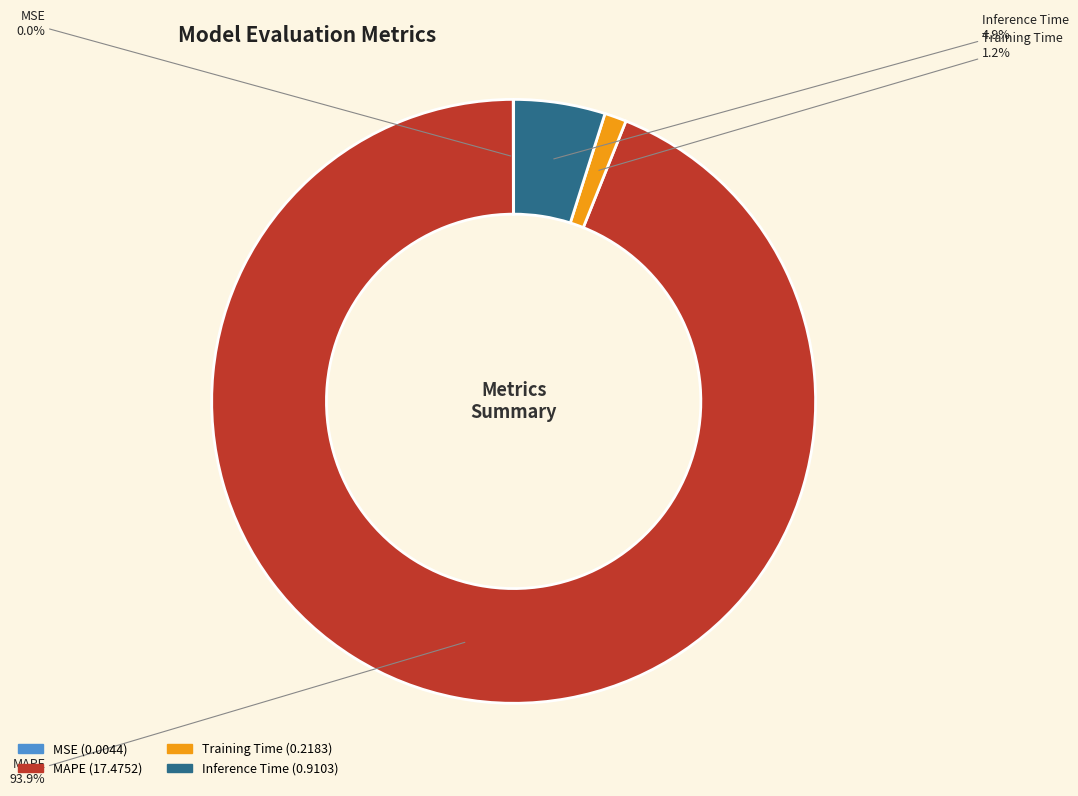

Which category has the biggest portion of the pie?

MAPE